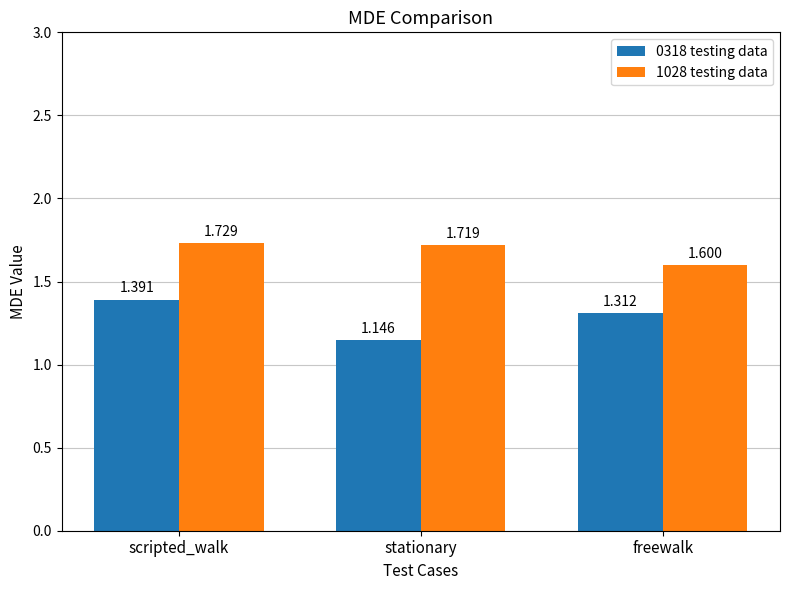

At which category is the sum across all series the highest?

scripted_walk